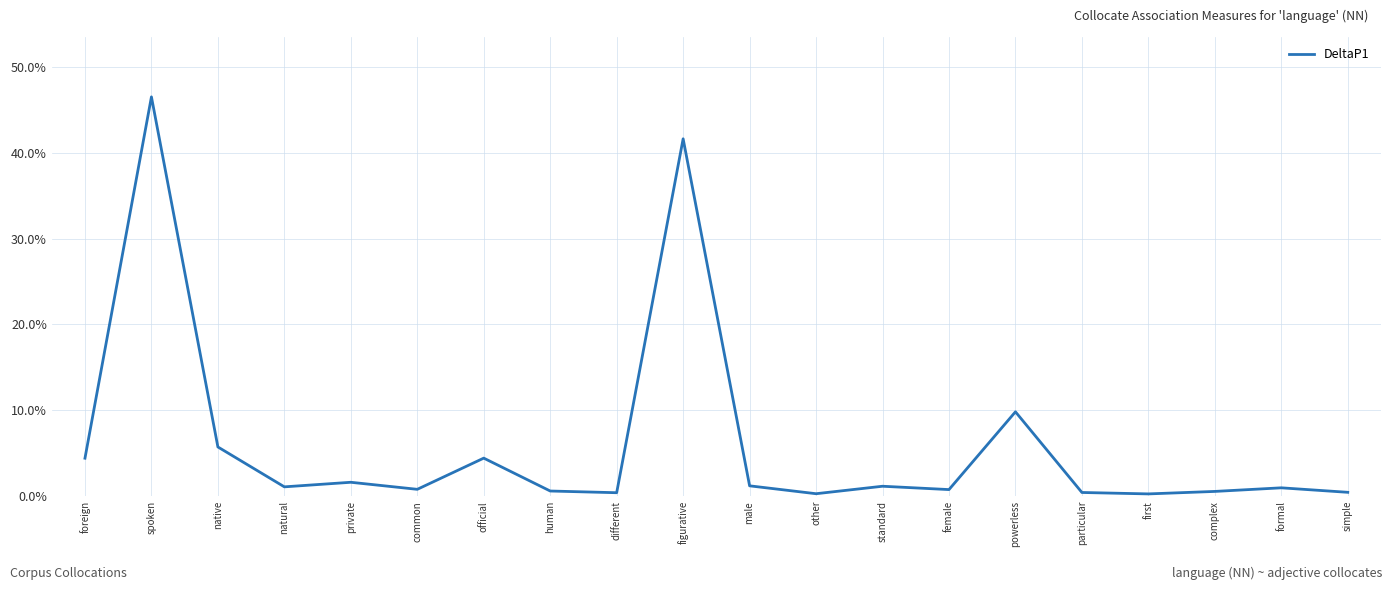

Which has a higher value, simple or powerless?

powerless